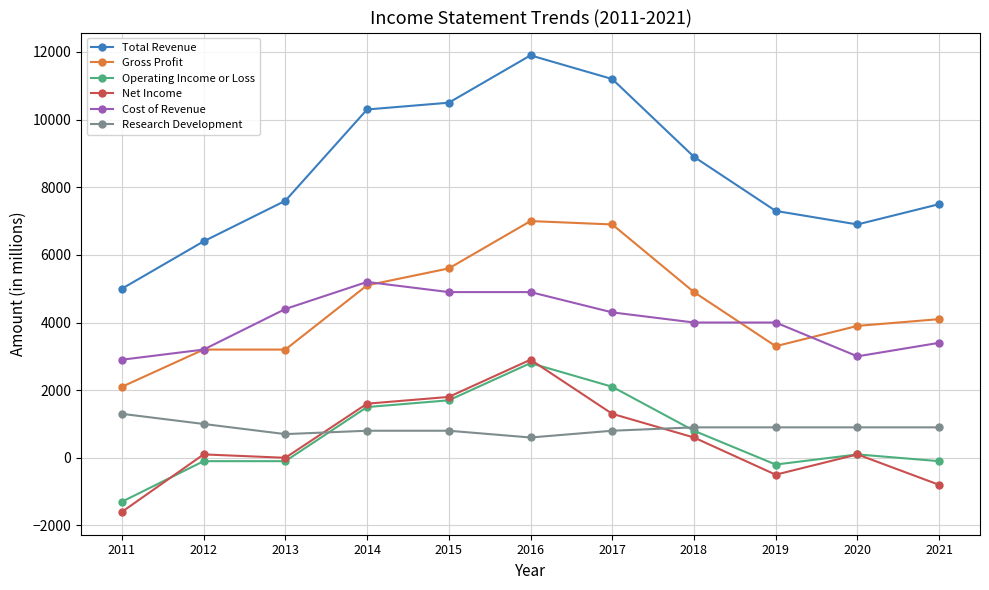

Which series changed the most between 2011 and 2019?

Total Revenue